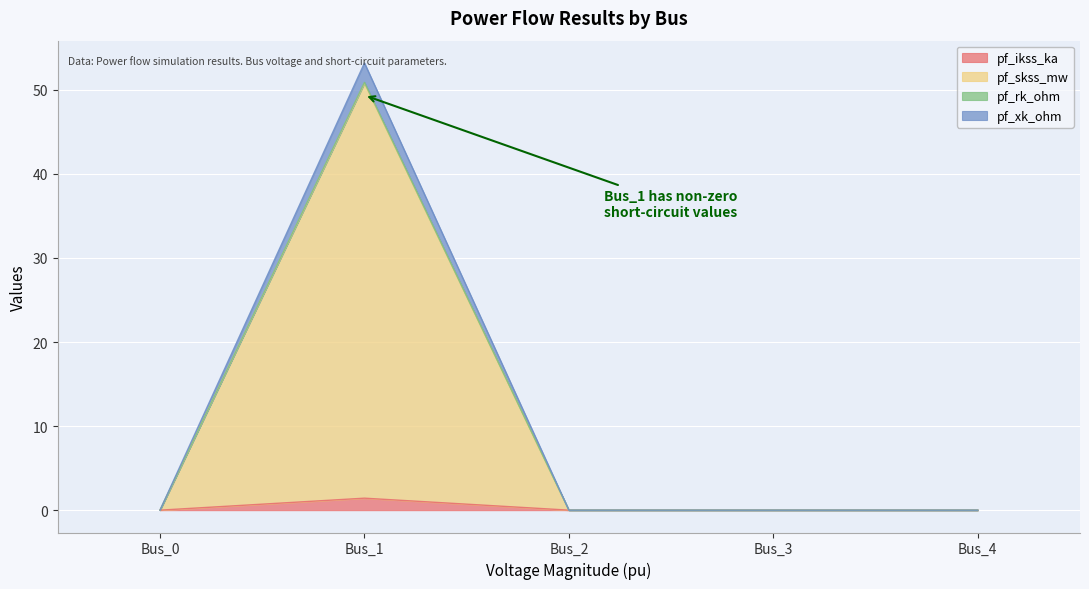

Reading left to right, transcribe all the data shown in this chart.

pf_ikss_ka: 0.0	1.4	0.0	0.0	0.0
pf_skss_mw: 0.0	50.8	0.0	0.0	0.0
pf_rk_ohm: 0.0	50.9	0.0	0.0	0.0
pf_xk_ohm: 0.0	53.2	0.0	0.0	0.0